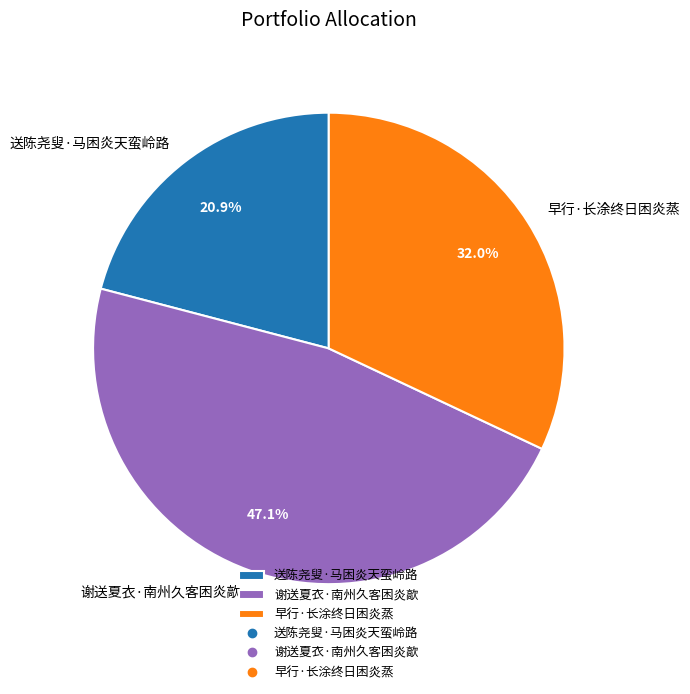

To the nearest percent, what is the difference between the largest and smallest slice percentages?

26%